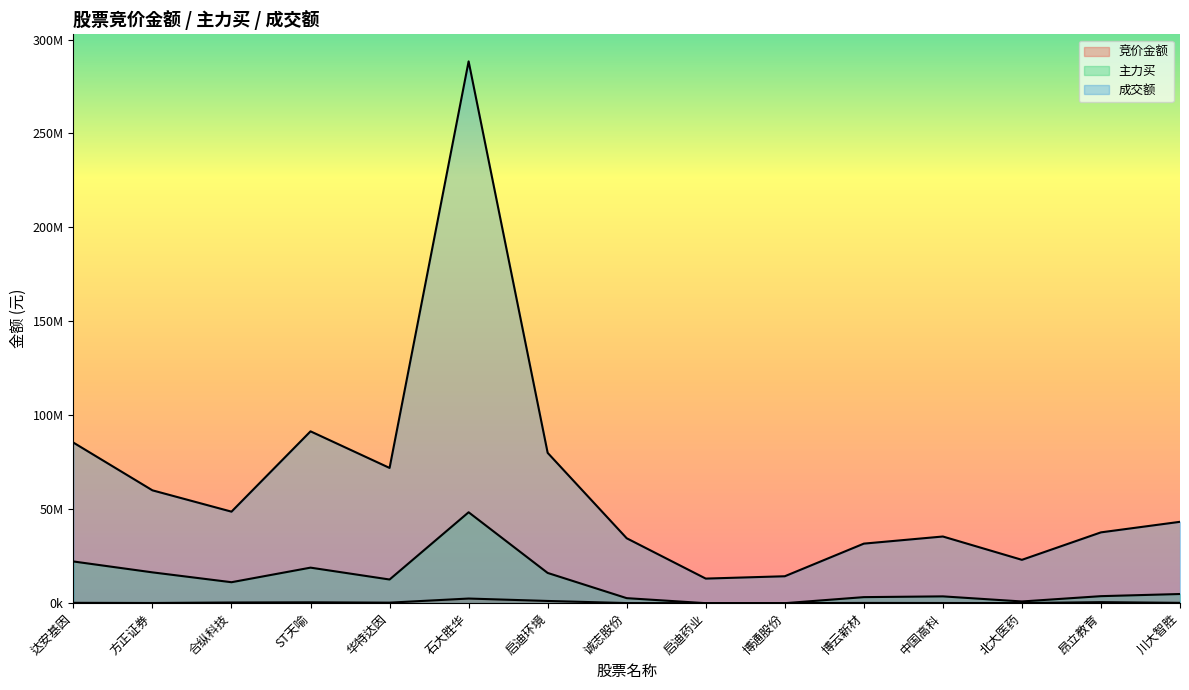

What value does the 成交额 series have at 博通股份, to the nearest 100?

14331900